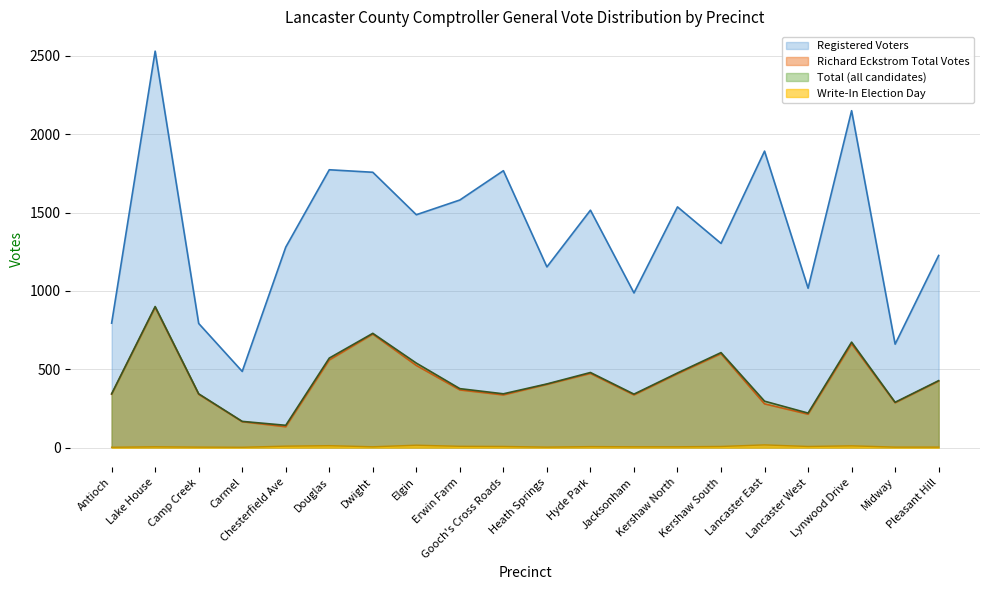

What is the difference between the Registered Voters values at Elgin and Lake House?

1044